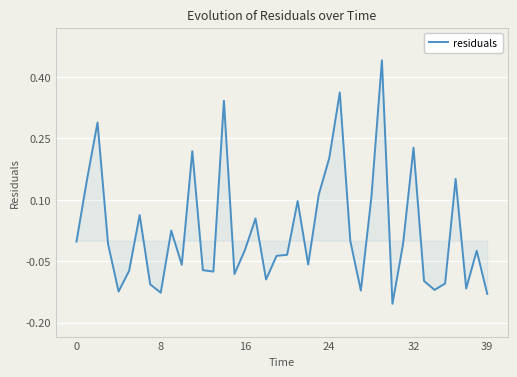

Does the chart display data point markers on the line(s)?

No